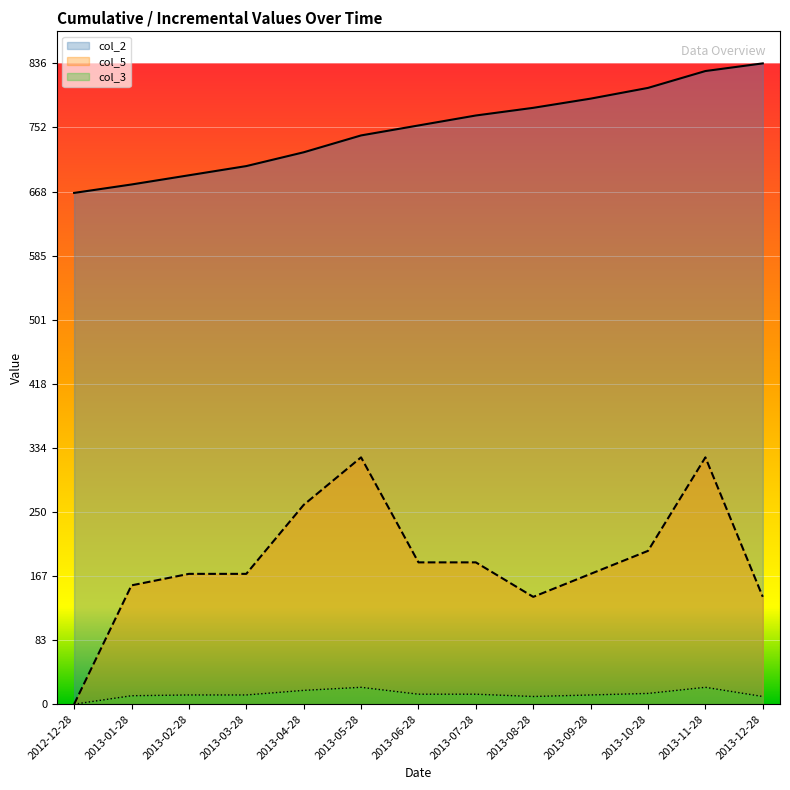

How many lines are shown in the chart?

3